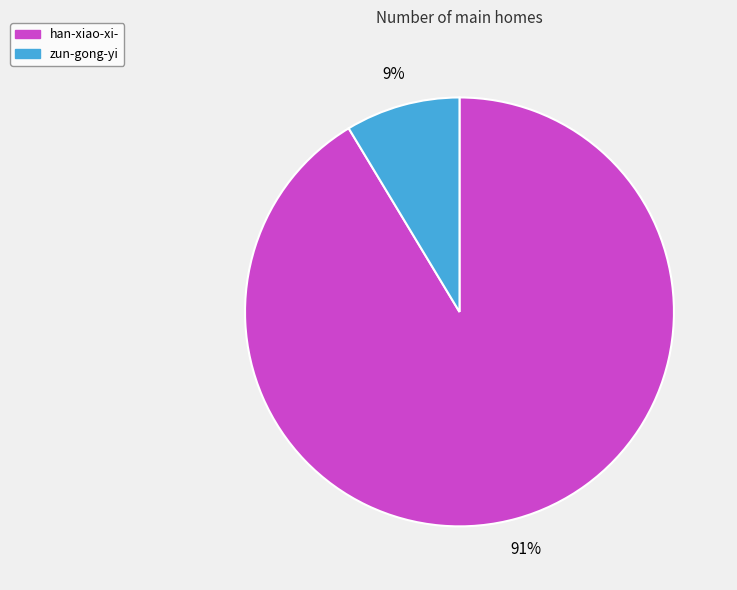

Count the number of slices in the pie.

2